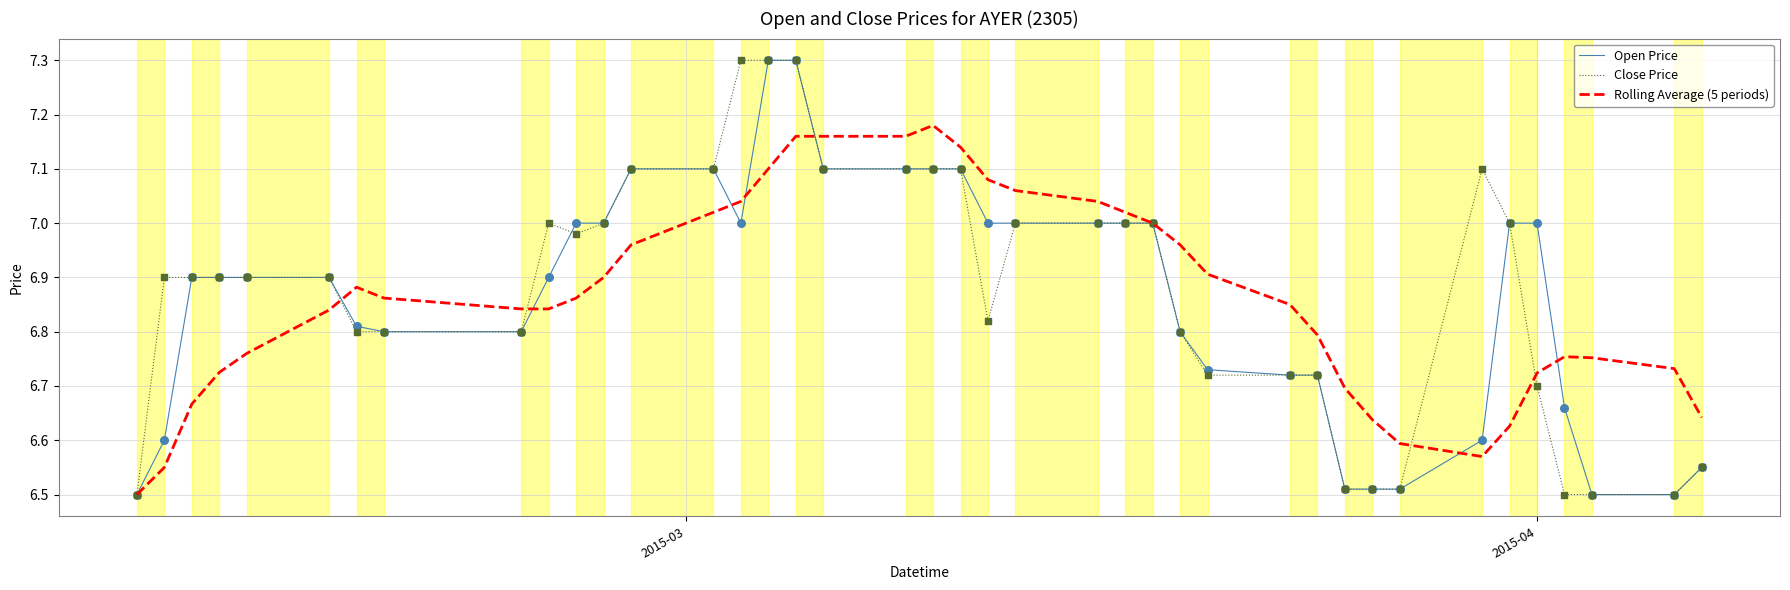

What is the greatest value displayed?

7.3